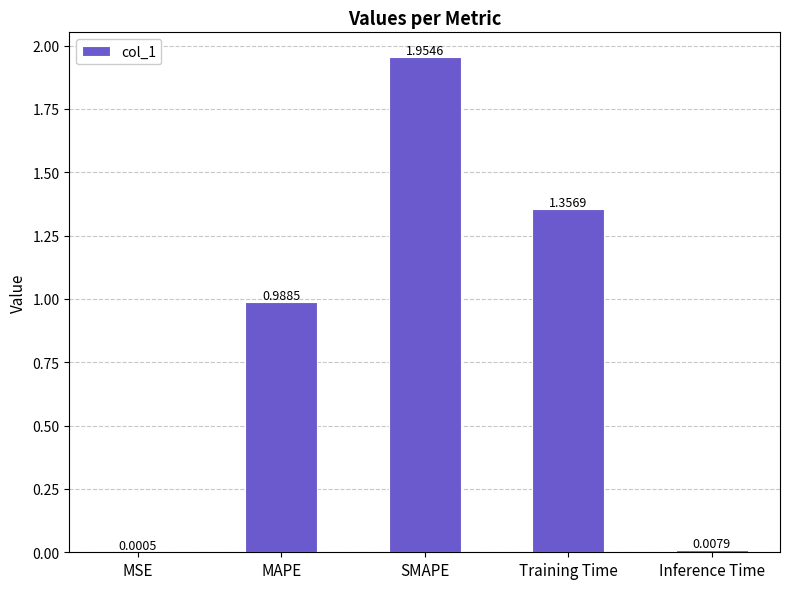

Are the bars horizontal?

No